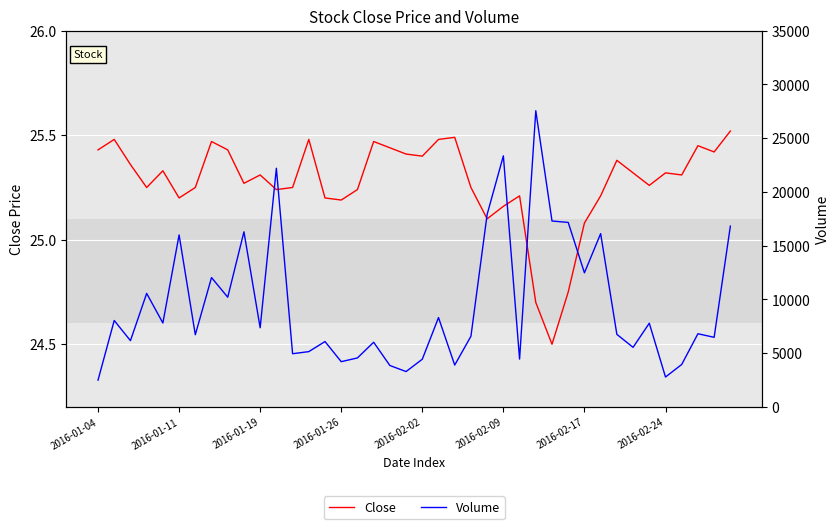

Where does the Close series first go above 25?

2016-01-04